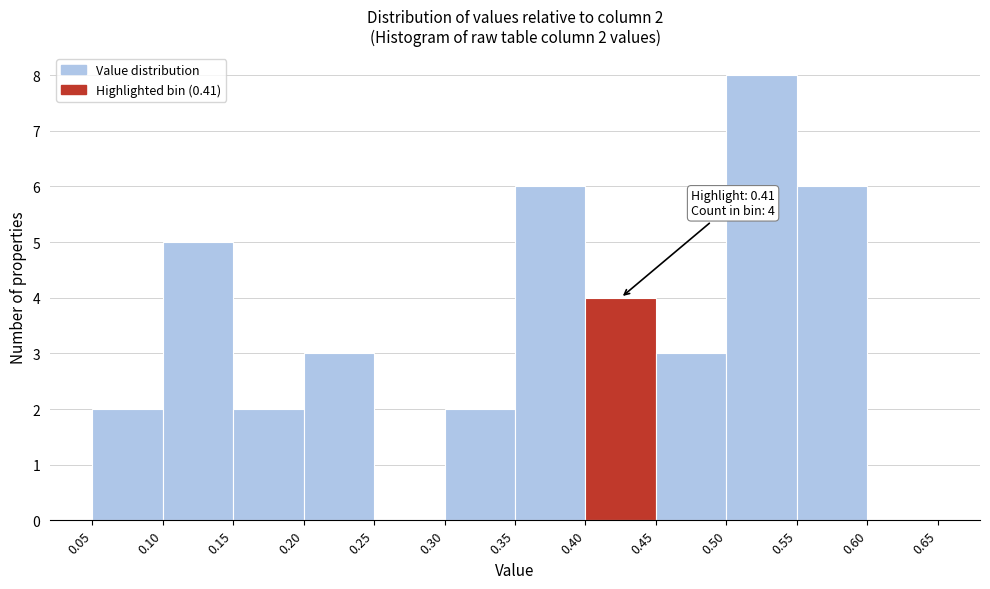

Over which range of the x-axis is the bar tallest?

0.50 to 0.55